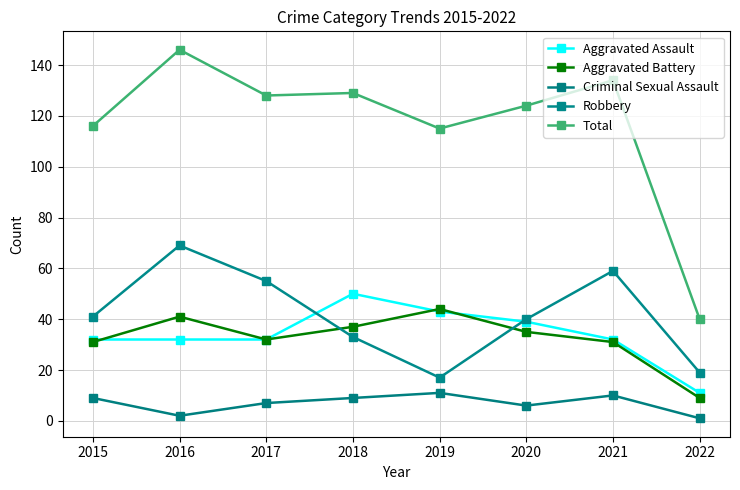

How many categories are shown in the chart?

8